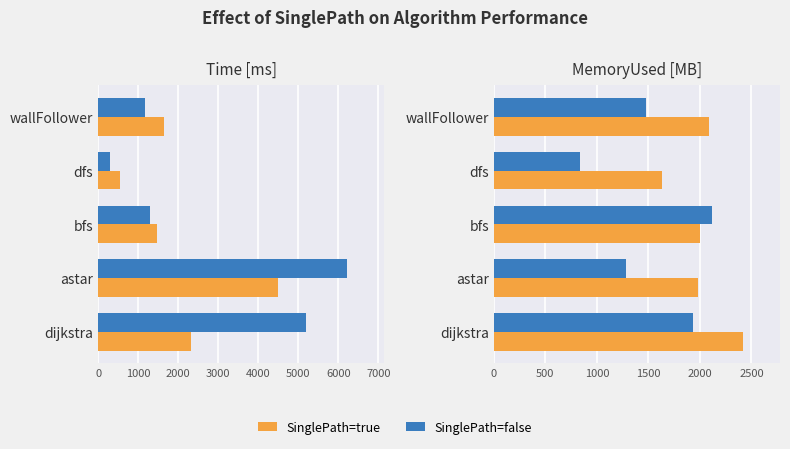

The value of SinglePath=false at dijkstra is 1935.9. True or false?

True